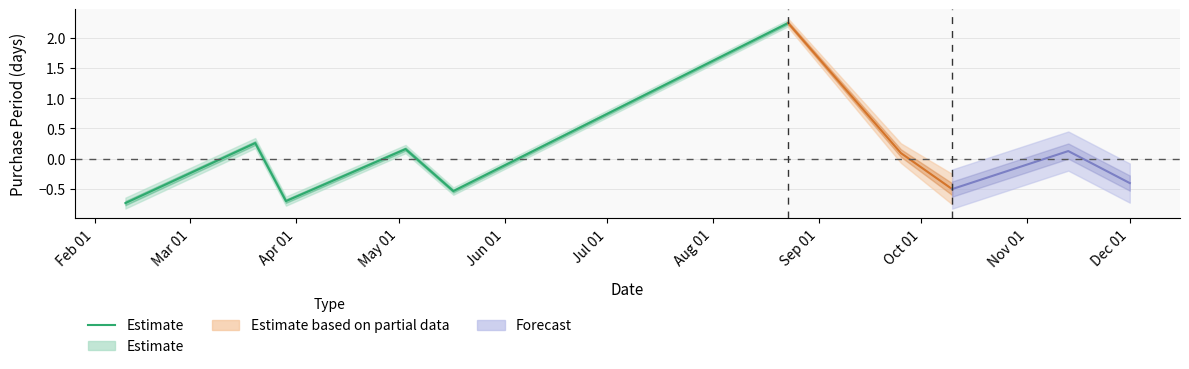

Count the number of data series in this chart.

1